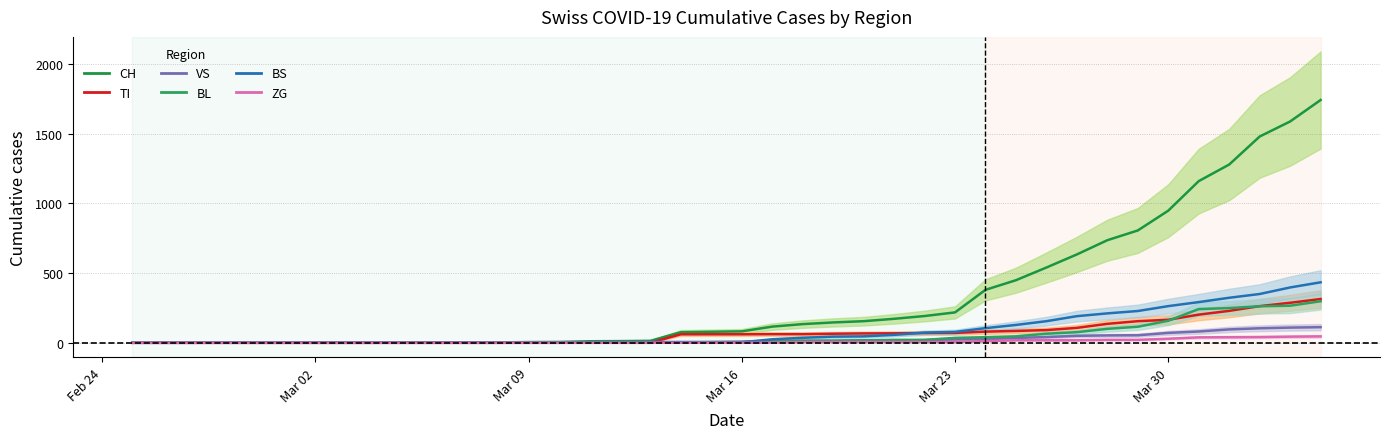

Is the value of TI at 10 greater than the value of VS at 30?

No